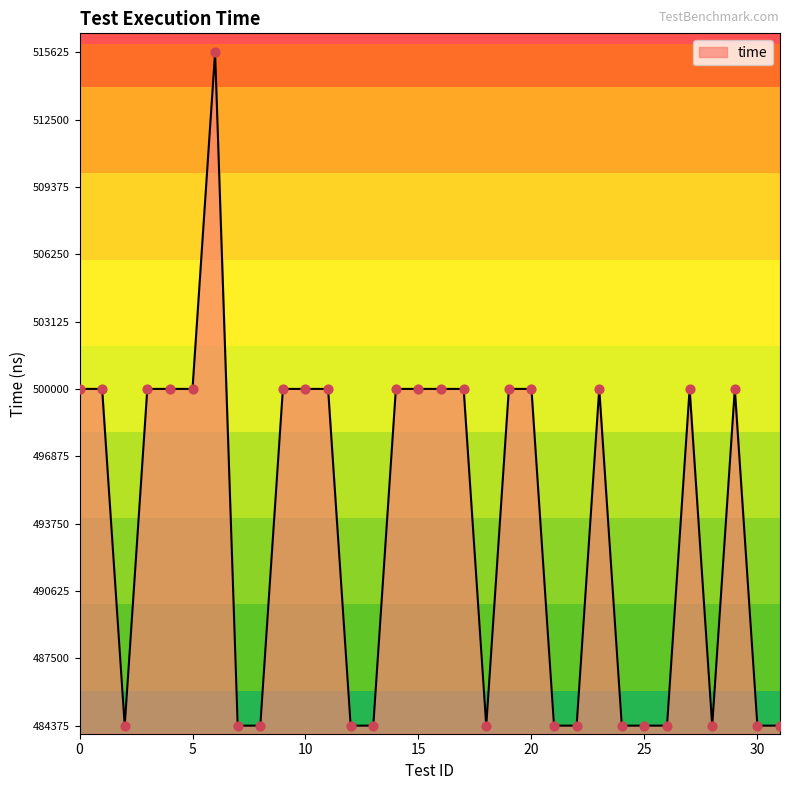

What is the change in value from 2 to 17?

+15625